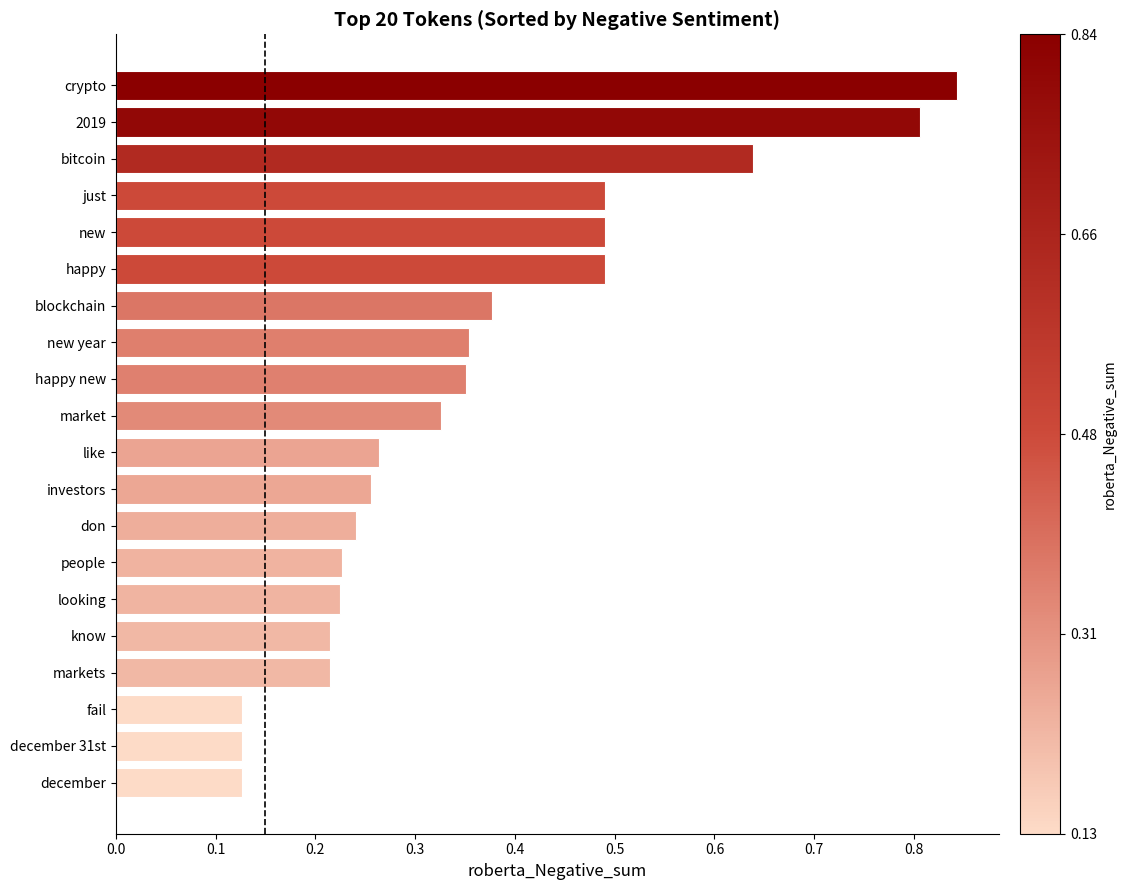

True or false: the data shows 0.4 at don.

False